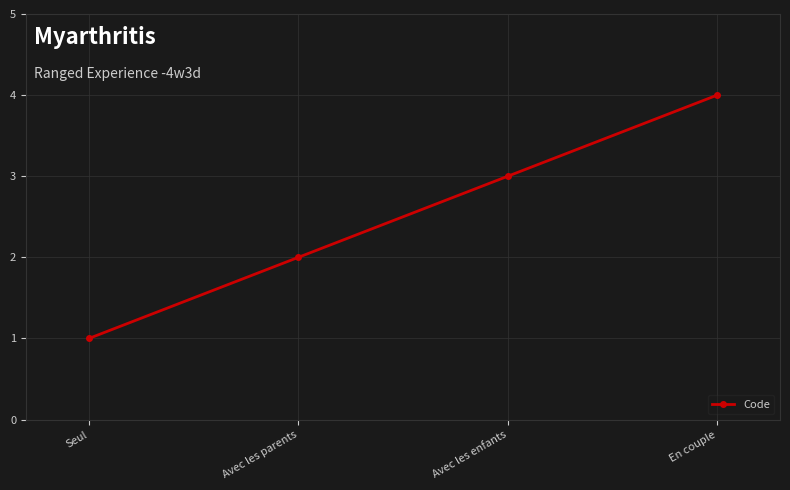

Reading left to right, list all the values displayed in this chart.

1	2	3	4